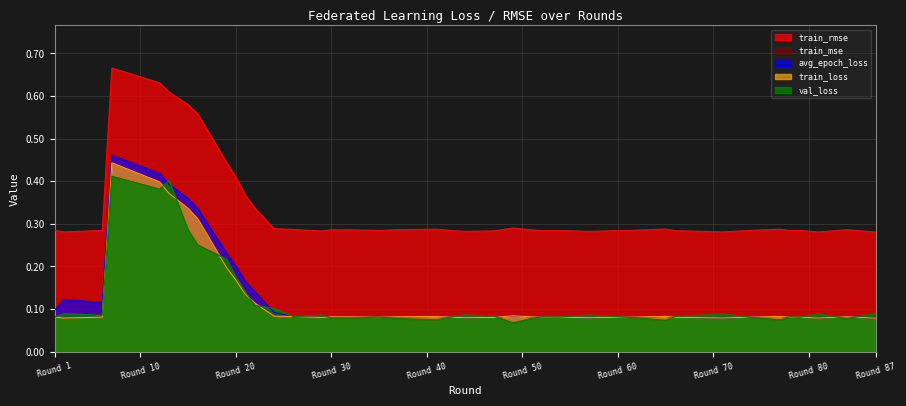

Is the value of avg_epoch_loss at 77 greater than the value of train_rmse at 78?

No